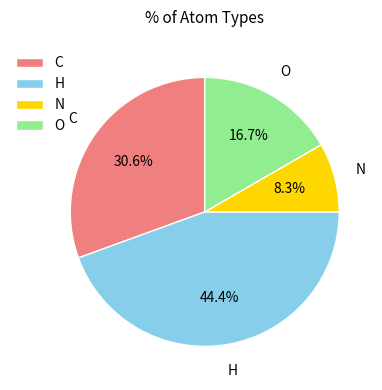

What is the largest slice in the pie chart?

H